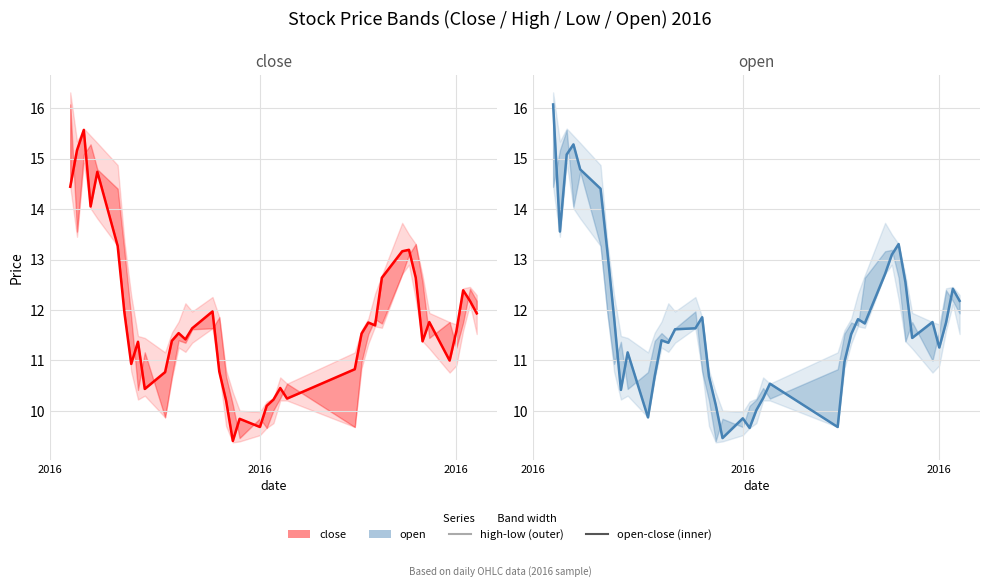

The value of open at 8 is 5.6. True or false?

False